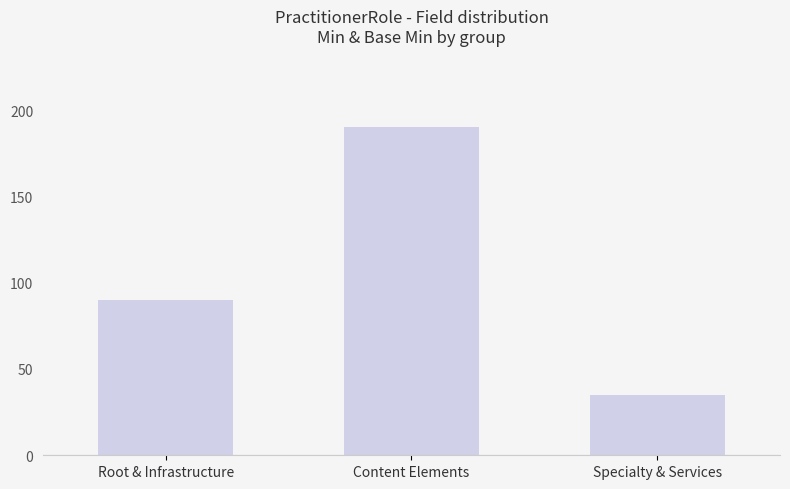

What value does the data have at Content Elements, to the nearest 10?

190